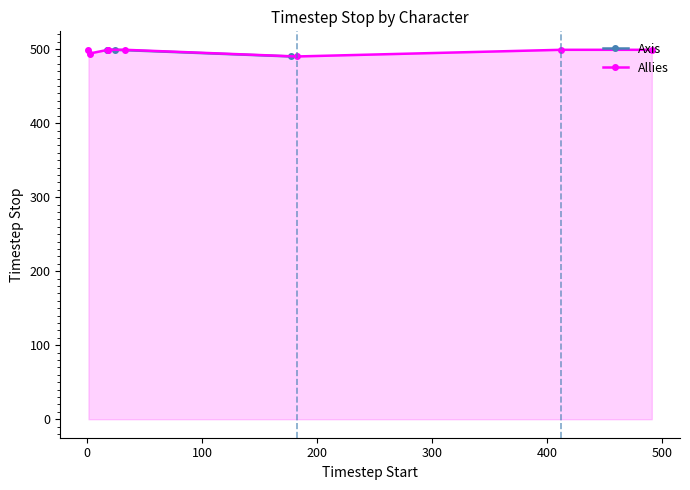

What is the value of the Axis point at the 3rd from the left?

490